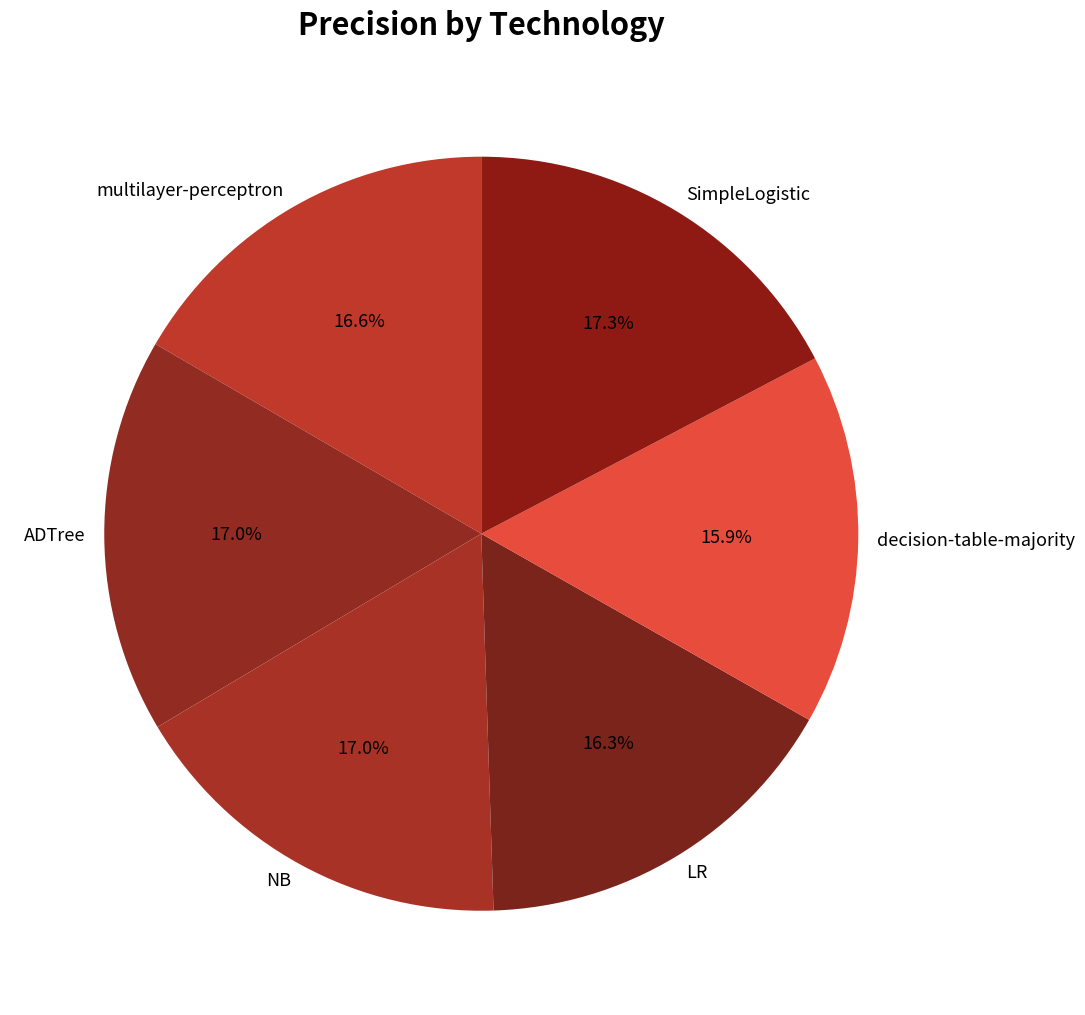

Is it true that SimpleLogistic is 17% of the pie?

True